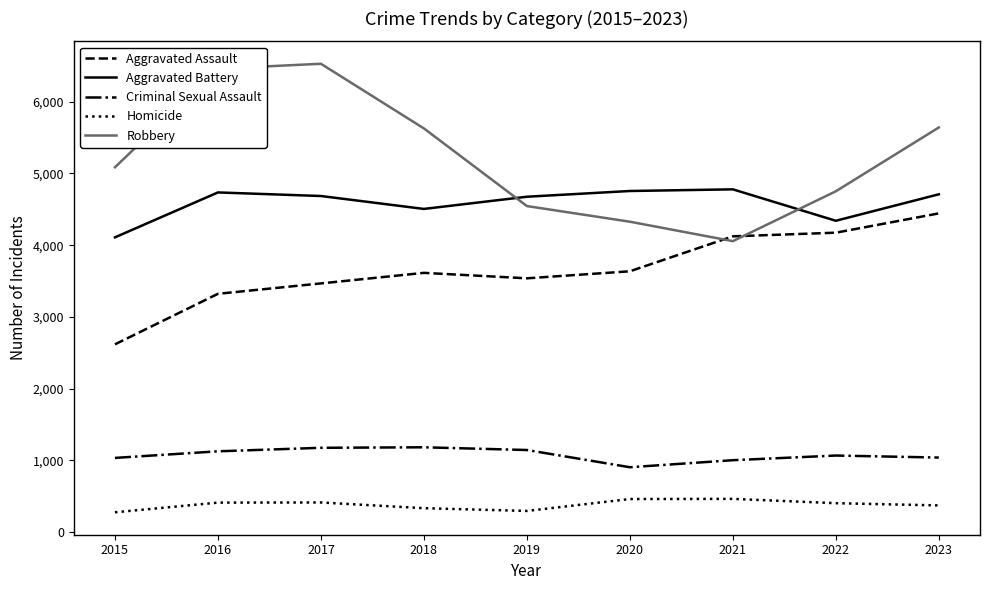

What is the spread (max minus min) of values at 2017?

6114